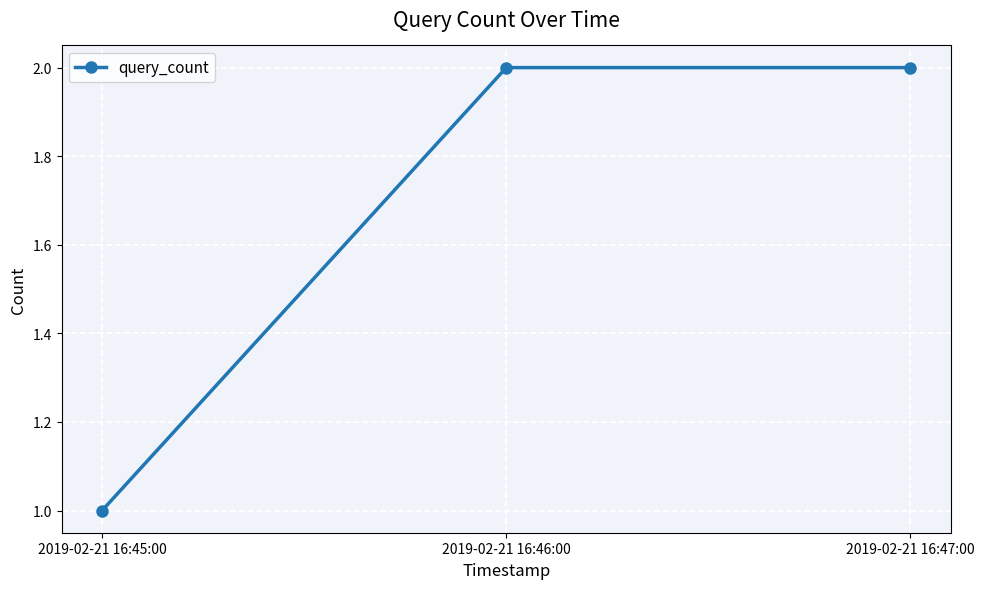

Where is the data nearest to the value 1?

2019-02-21 16:45:00